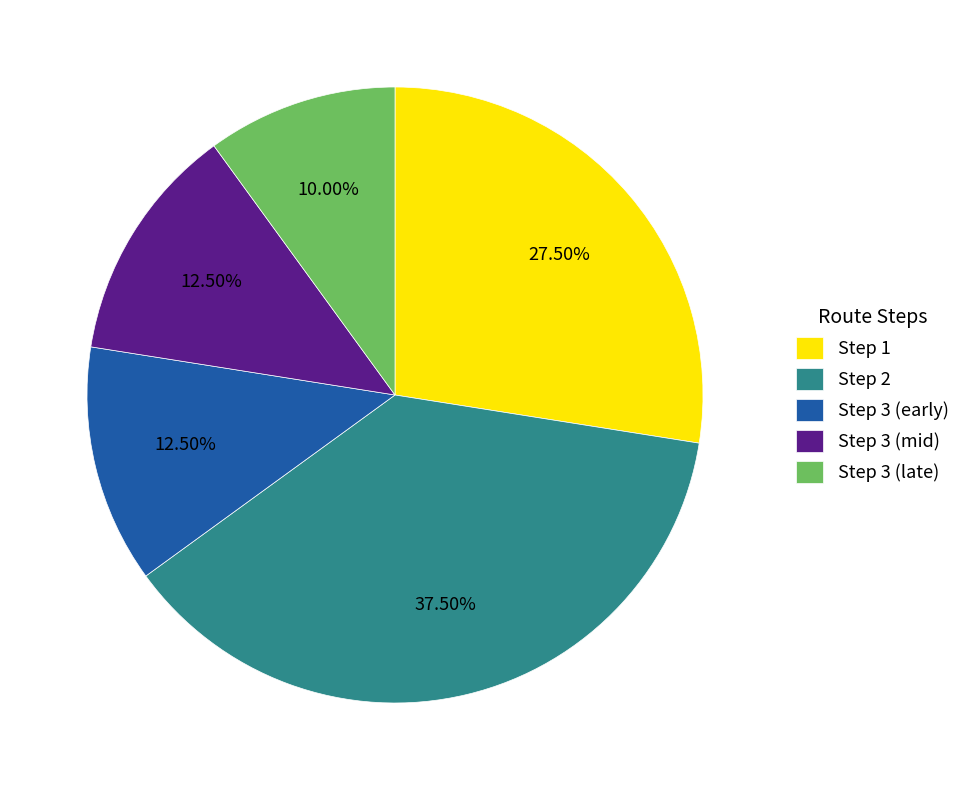

Approximately how many times larger is the value at Step 2 compared to Step 3 (early)?

3.0